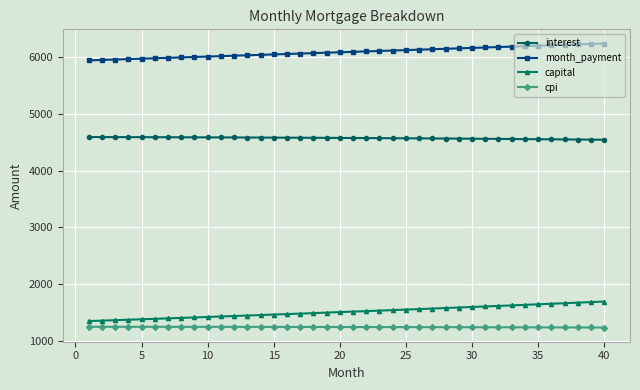

What is the value of the month_payment point at the 4th from the left?

5961.1